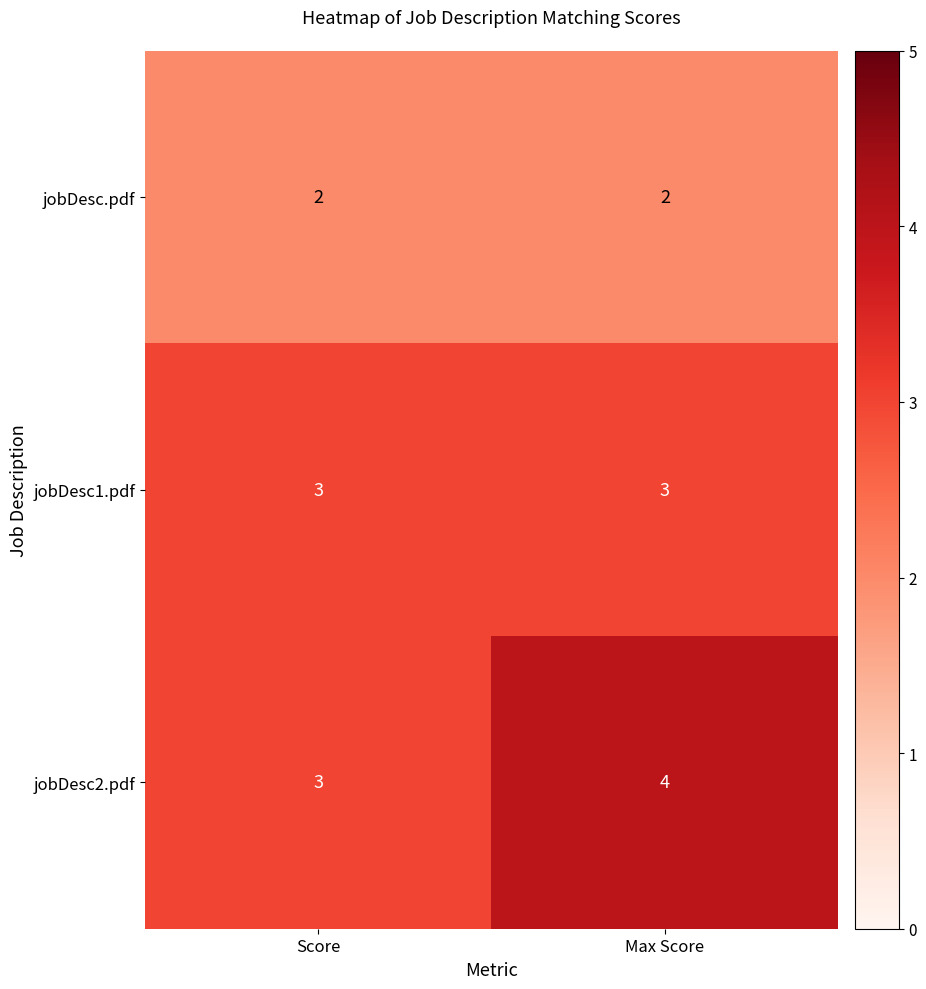

Reading left to right, list all the values displayed in this chart.

jobDesc.pdf: 2	2
jobDesc1.pdf: 3	3
jobDesc2.pdf: 3	4